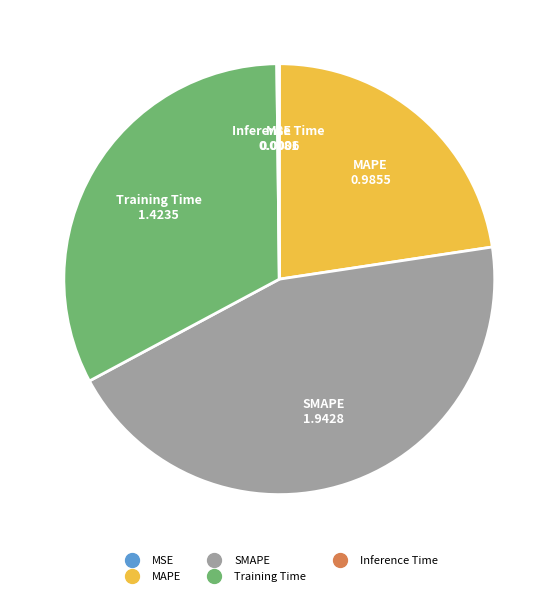

The Training Time slice represents 33% of the pie. True or false?

True